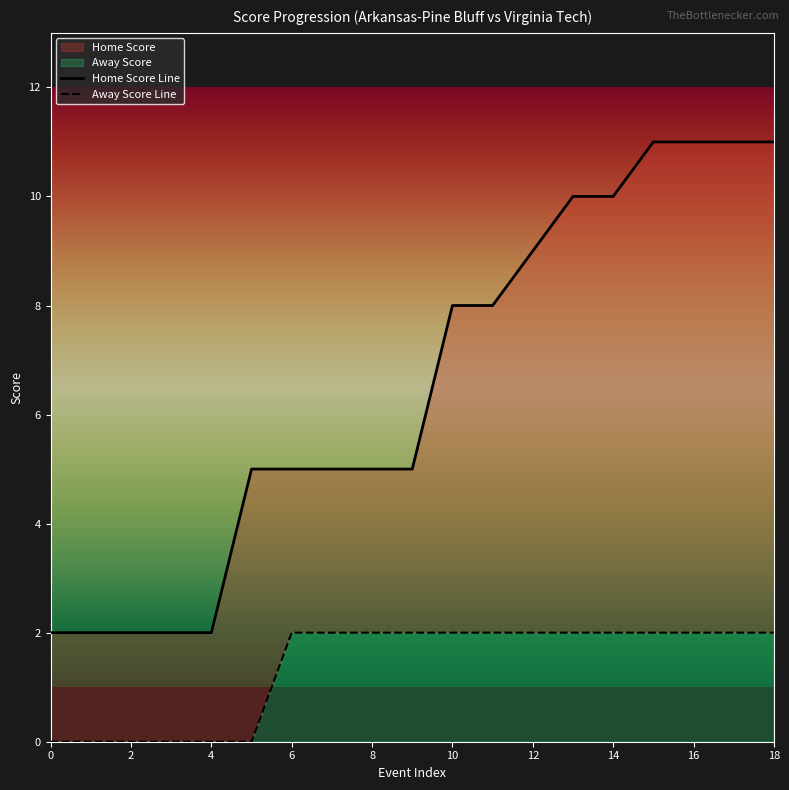

Which series has the widest spread of values?

Home Score Line